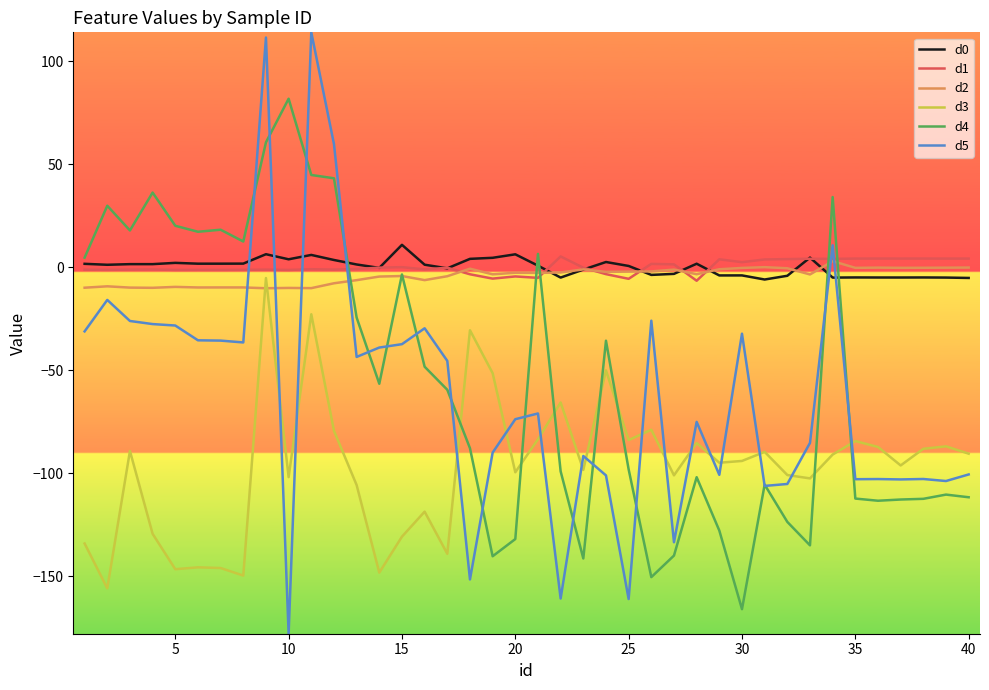

Does the chart display data point markers on the line(s)?

No